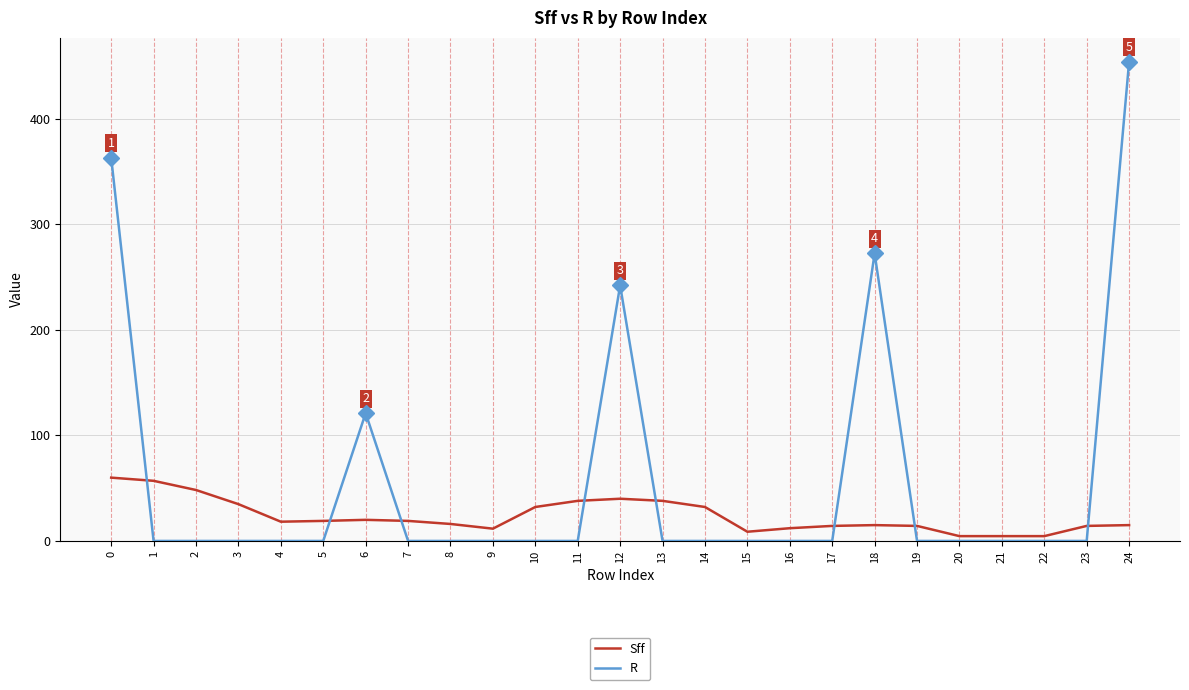

What is the greatest value displayed?

454.1